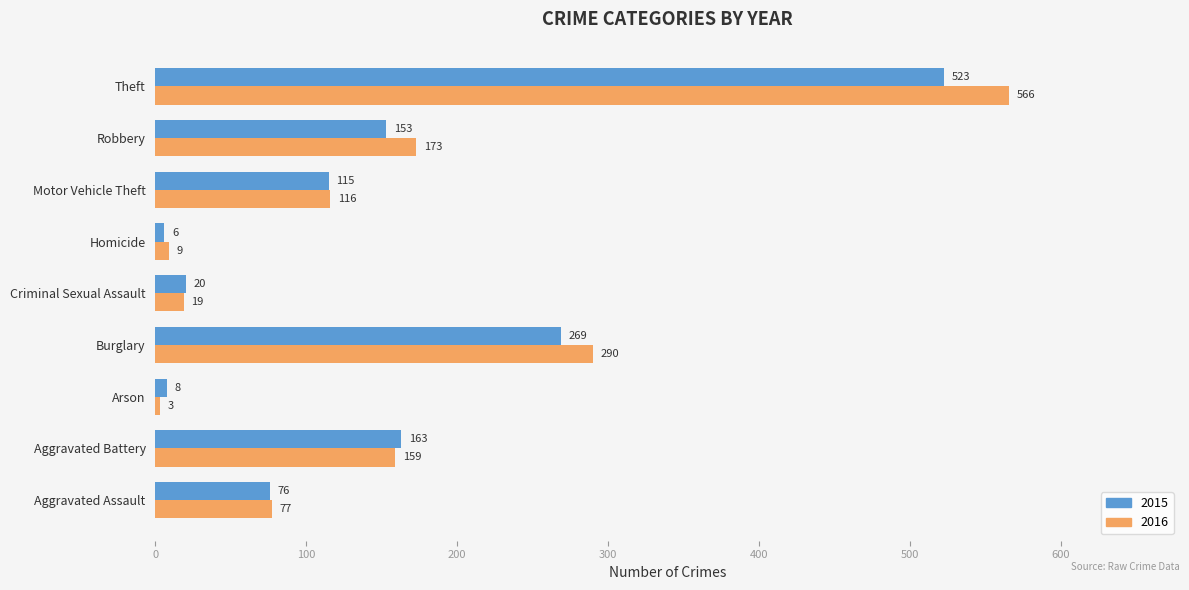

At which label is 2015 closest to 264?

Burglary